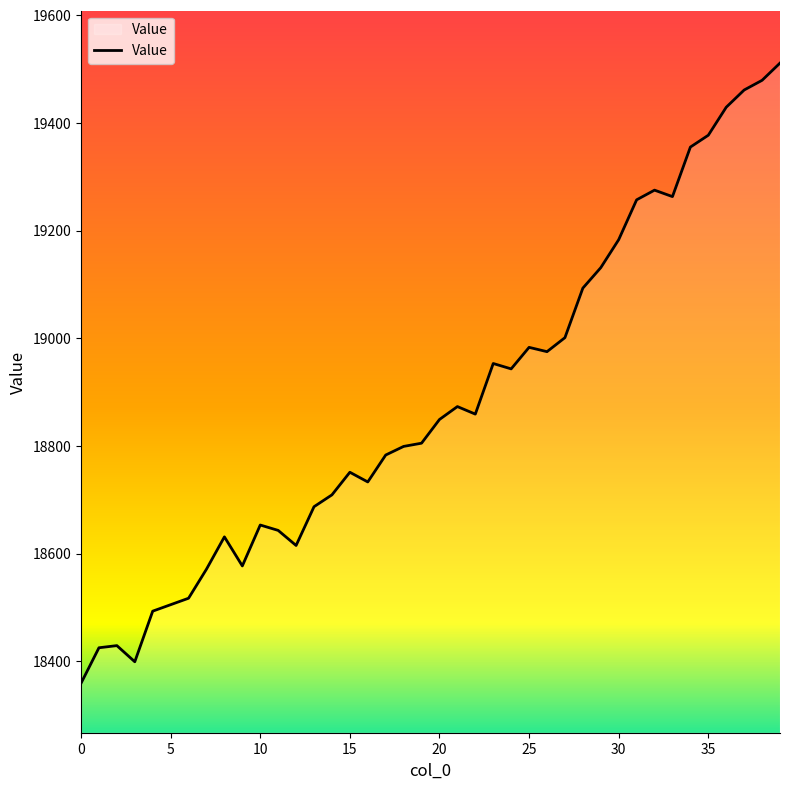

Is this an area chart (filled region under the line)?

No